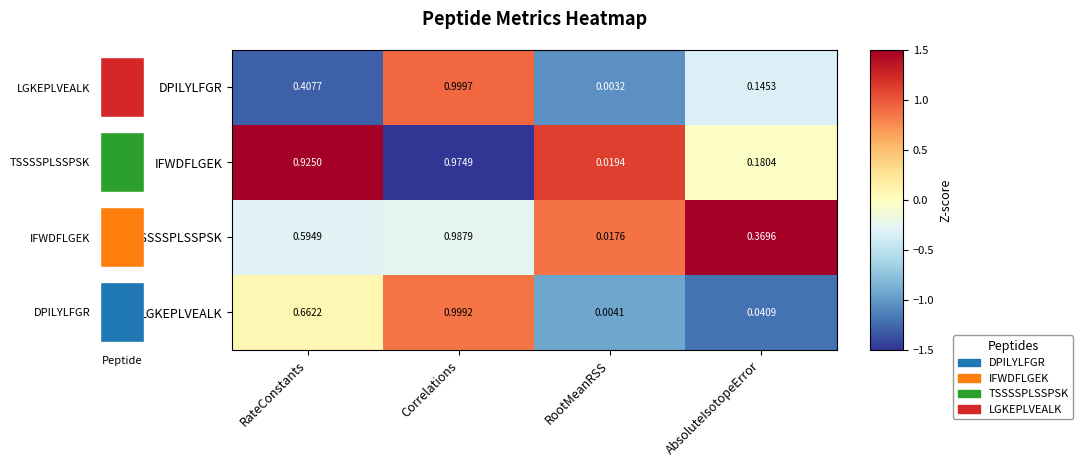

List the labels in order of IFWDFLGEK value, largest first.

RateConstants, RootMeanRSS, AbsoluteIsotopeError, Correlations